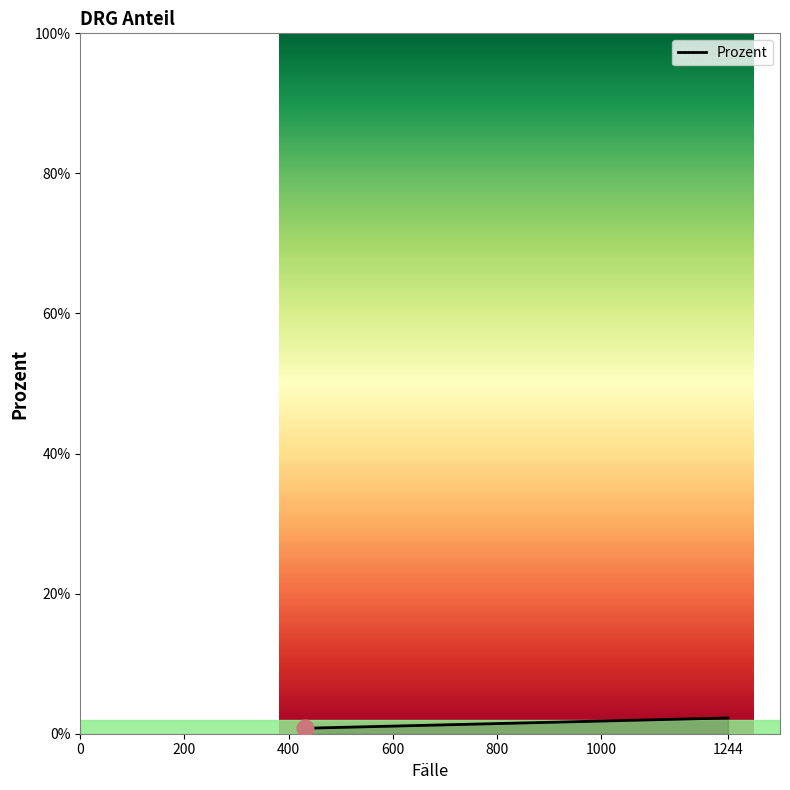

What is the maximum value shown in the chart?

2.3